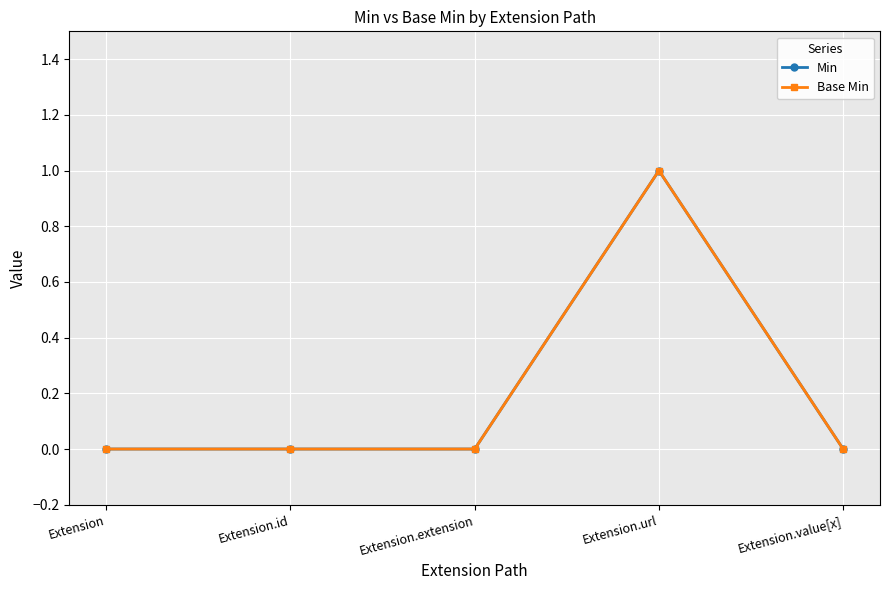

Does the chart have visible grid lines?

Yes